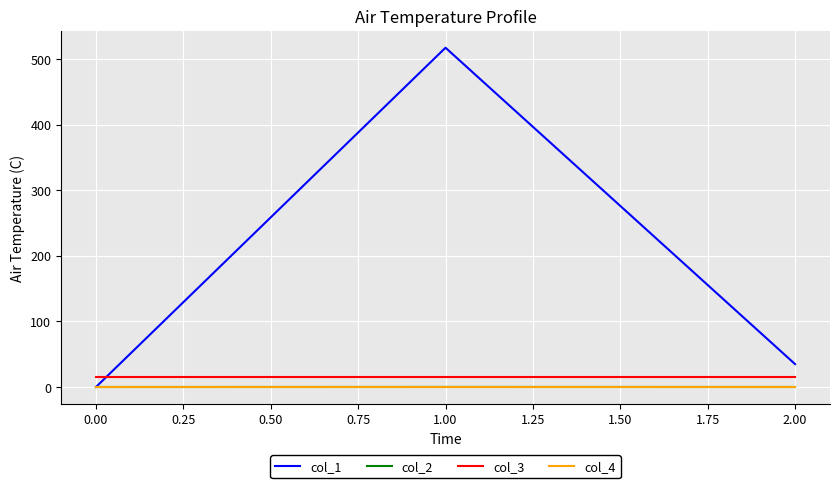

What is the highest value of the col_3 series?

16.0